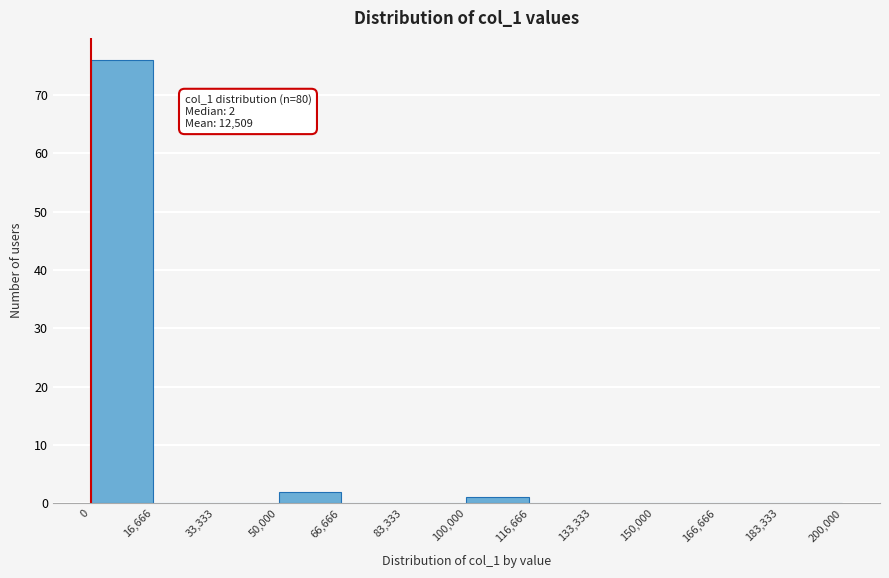

Over which range of the x-axis is the bar tallest?

0 to 16,666